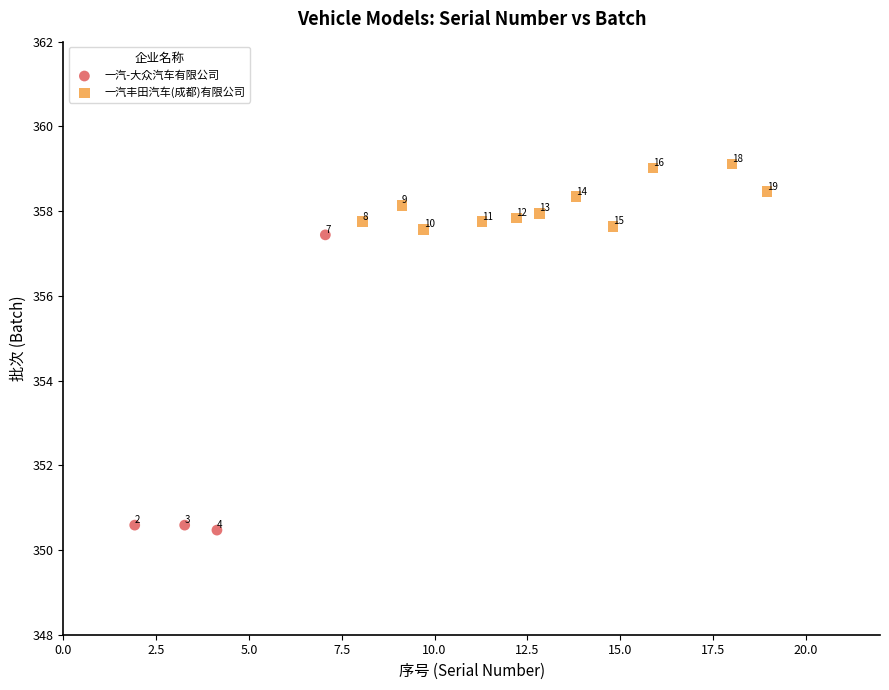

Which series reaches the maximum Y coordinate?

一汽丰田汽车(成都)有限公司